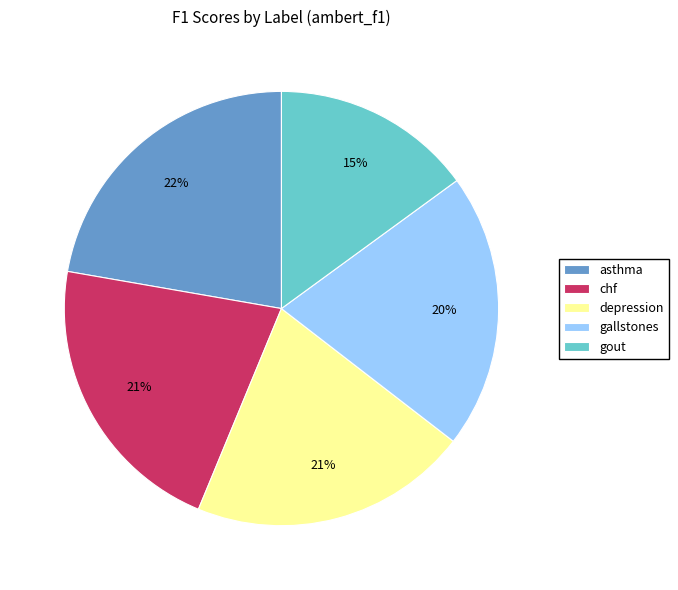

True or false: chf accounts for 30% of the total.

False